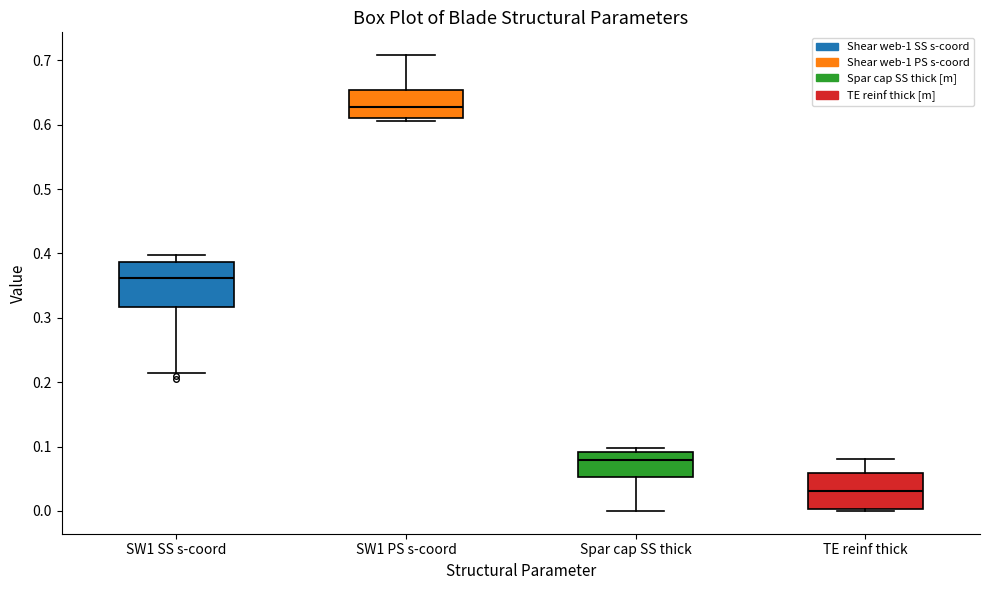

Reading left to right, transcribe this box plot: for each box, give where its median line is, the range the box spans, and where its two whiskers end, as read against the y-axis. The values are not printed on the chart, so give them approximately, as read against the axis.

SW1 SS s-coord: median 0.36, box 0.32 to 0.39, whiskers 0.21 to 0.40
SW1 PS s-coord: median 0.63, box 0.61 to 0.65, whiskers 0.61 (just below the box's lower edge) to 0.71
Spar cap SS thick: median 0.08, box 0.05 to 0.09, whiskers 0.00 to 0.10
TE reinf thick: median 0.03, box 0.00 to 0.06, whiskers 0.00 (just below the box's lower edge) to 0.08